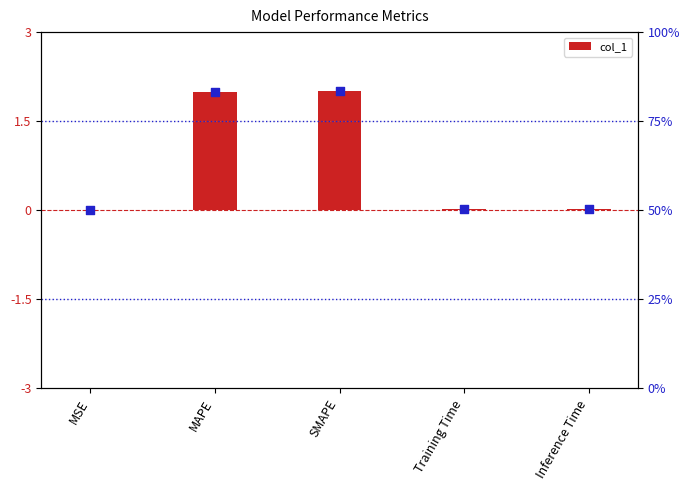

Between MAPE and Inference Time, which is larger?

MAPE